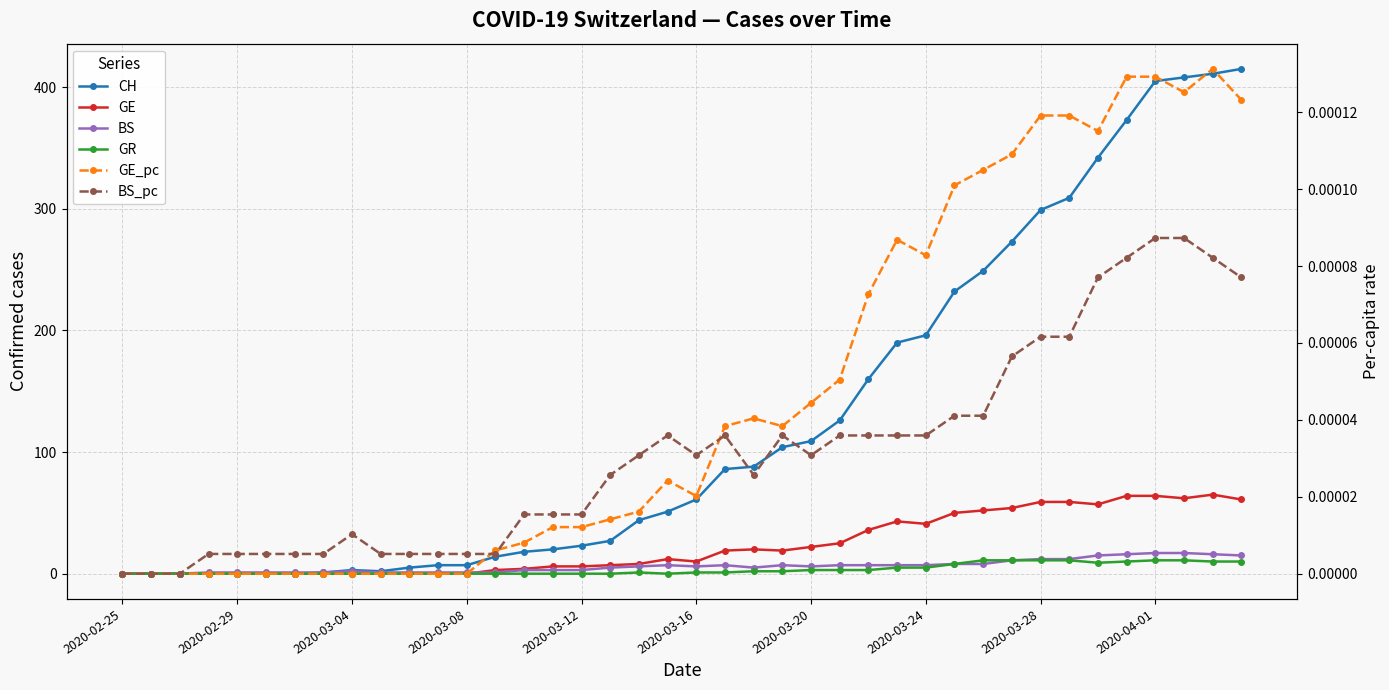

At which category is the sum across all series the highest?

38